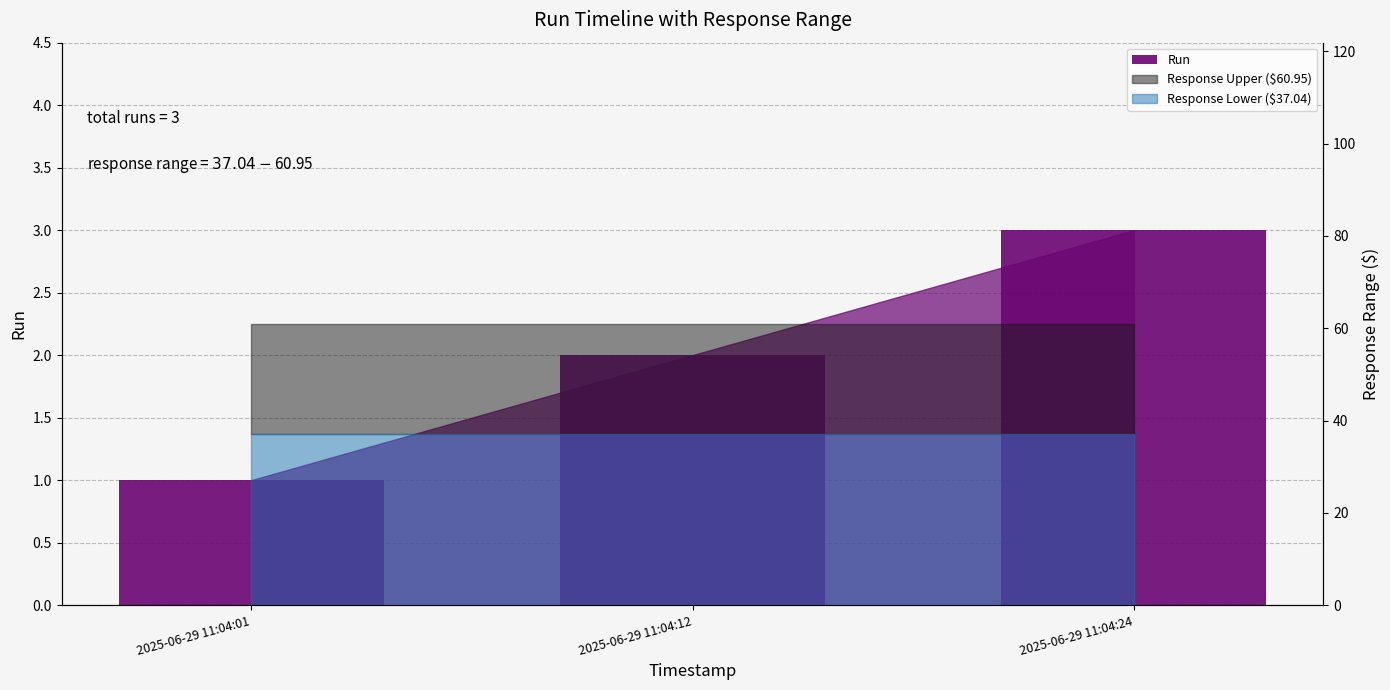

Rank the categories by value from lowest to highest.

2025-06-29 11:04:01, 2025-06-29 11:04:12, 2025-06-29 11:04:24